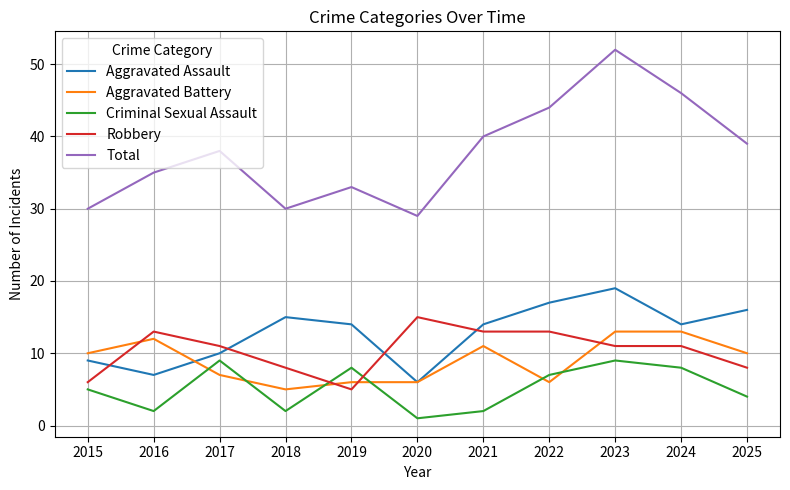

At which category does the chart reach its peak across all series?

2023